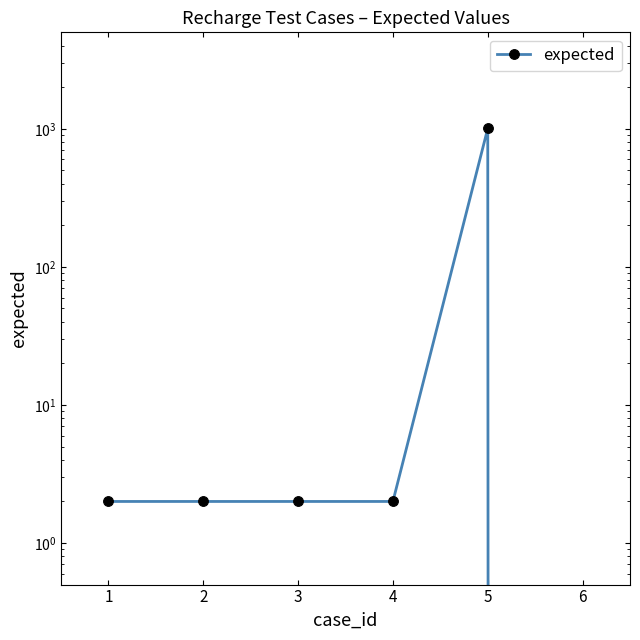

Does the chart display data point markers on the line(s)?

Yes